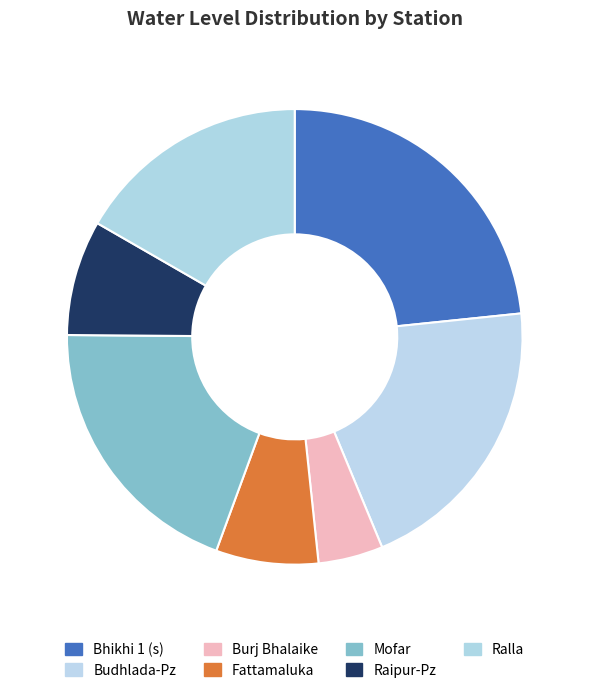

How many segments does this pie chart have?

7